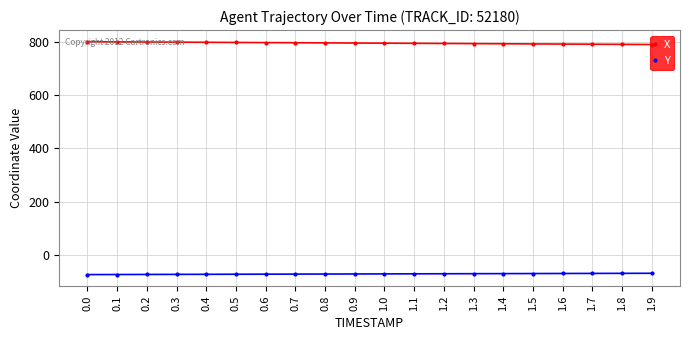

What is the difference between the highest and lowest values at 1.2?

863.7